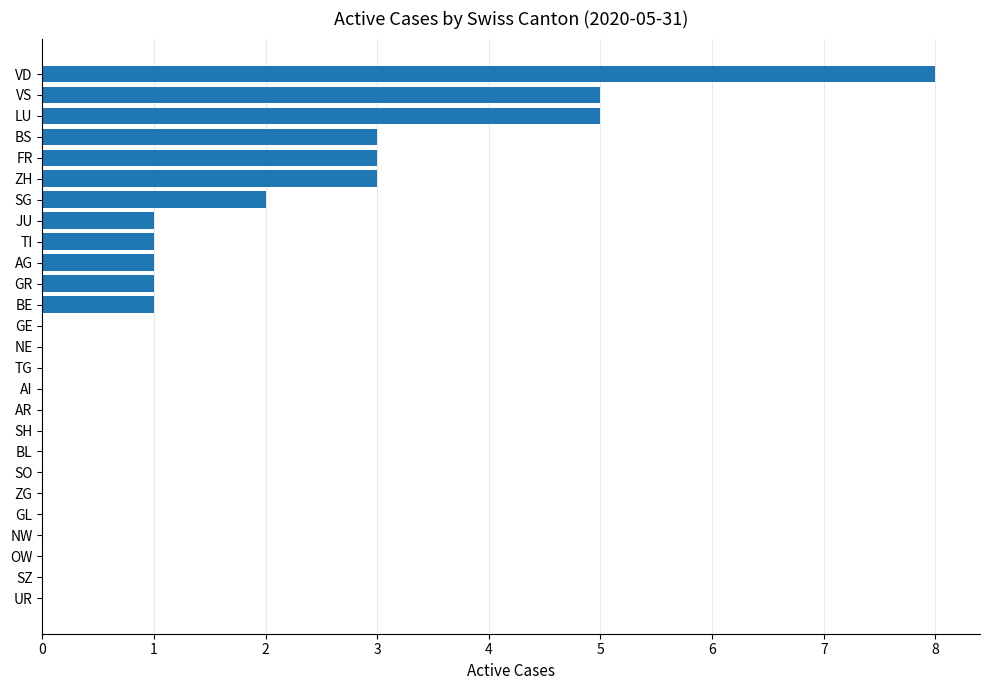

What is the approximate value at VS?

5